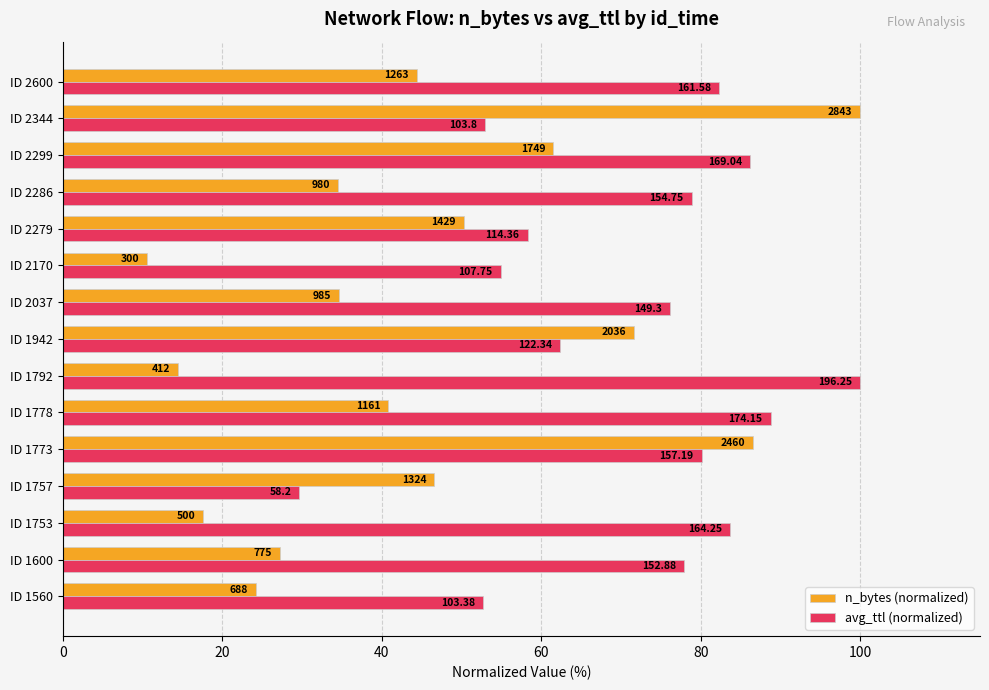

What is the smallest value displayed?

10.6